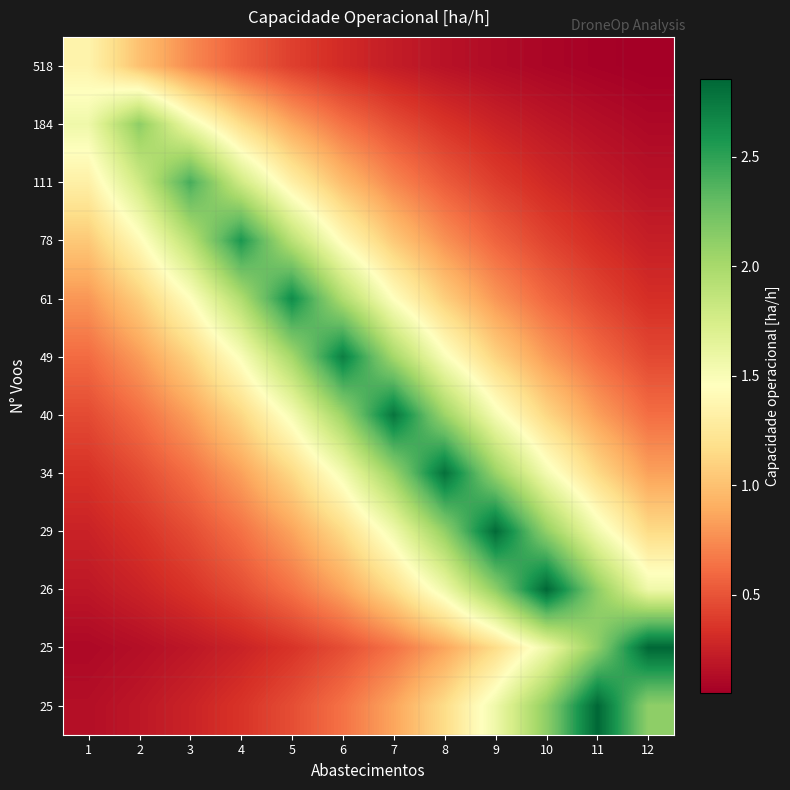

At which category is the sum across all series the highest?

7